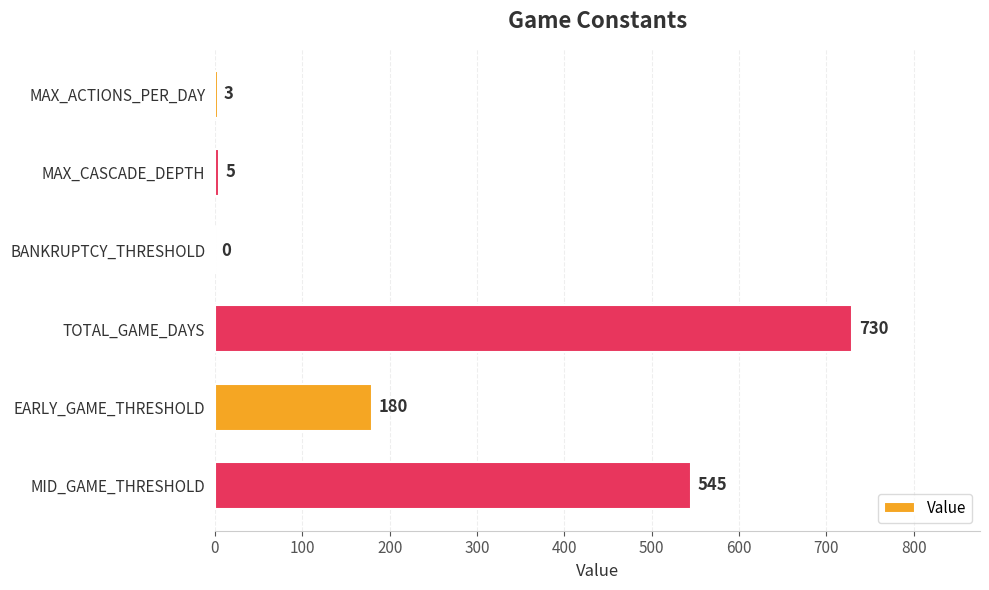

Where is the data nearest to the value 365?

MID_GAME_THRESHOLD